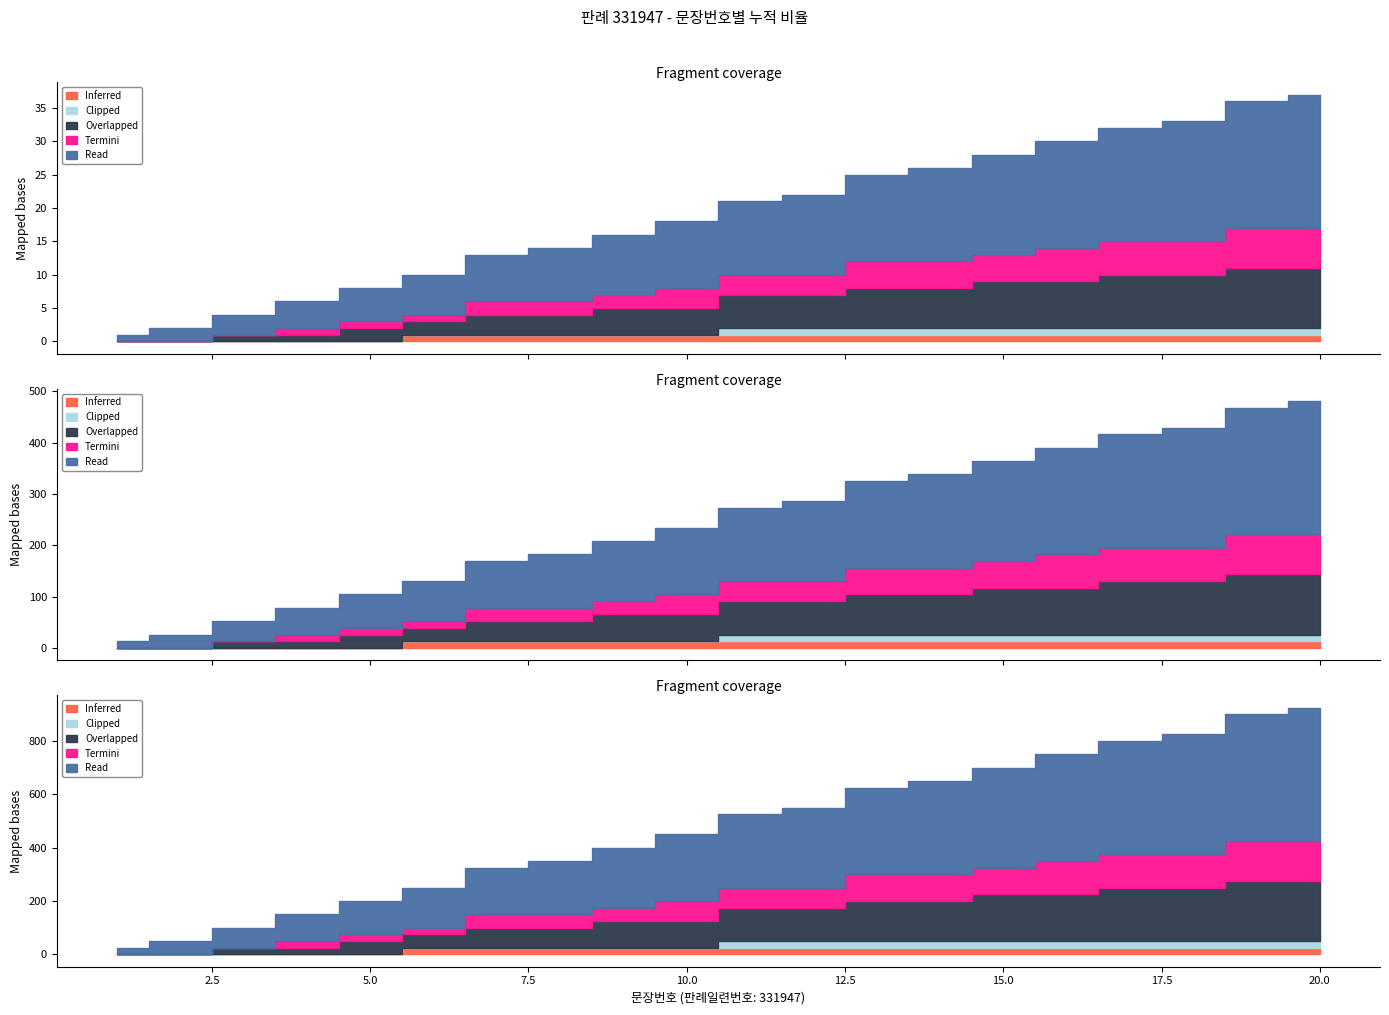

Which category has the highest value across all series?

20